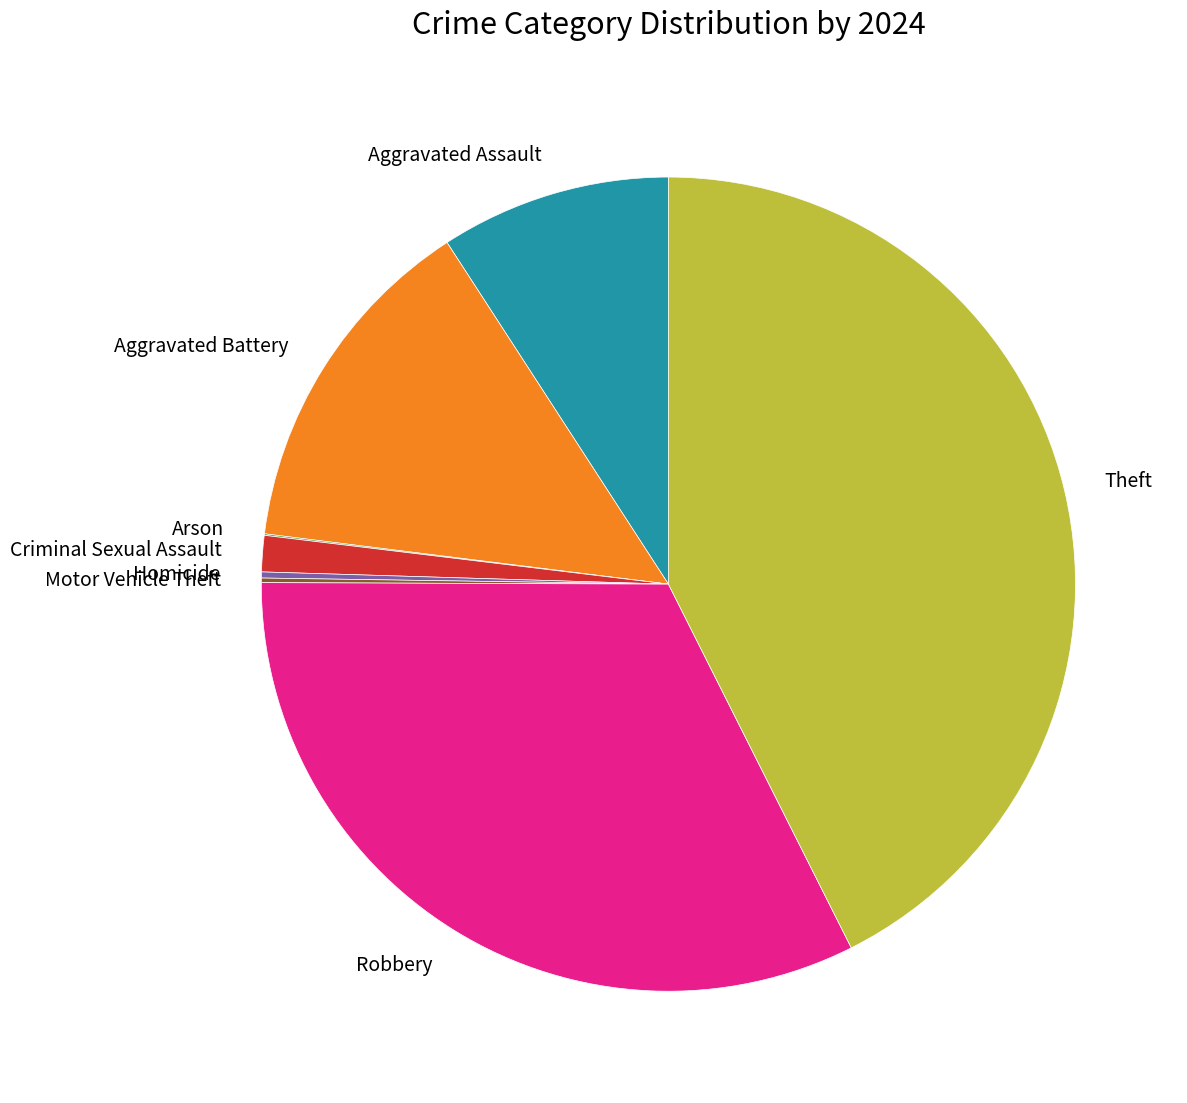

Is it true that Aggravated Battery is 14% of the pie?

True